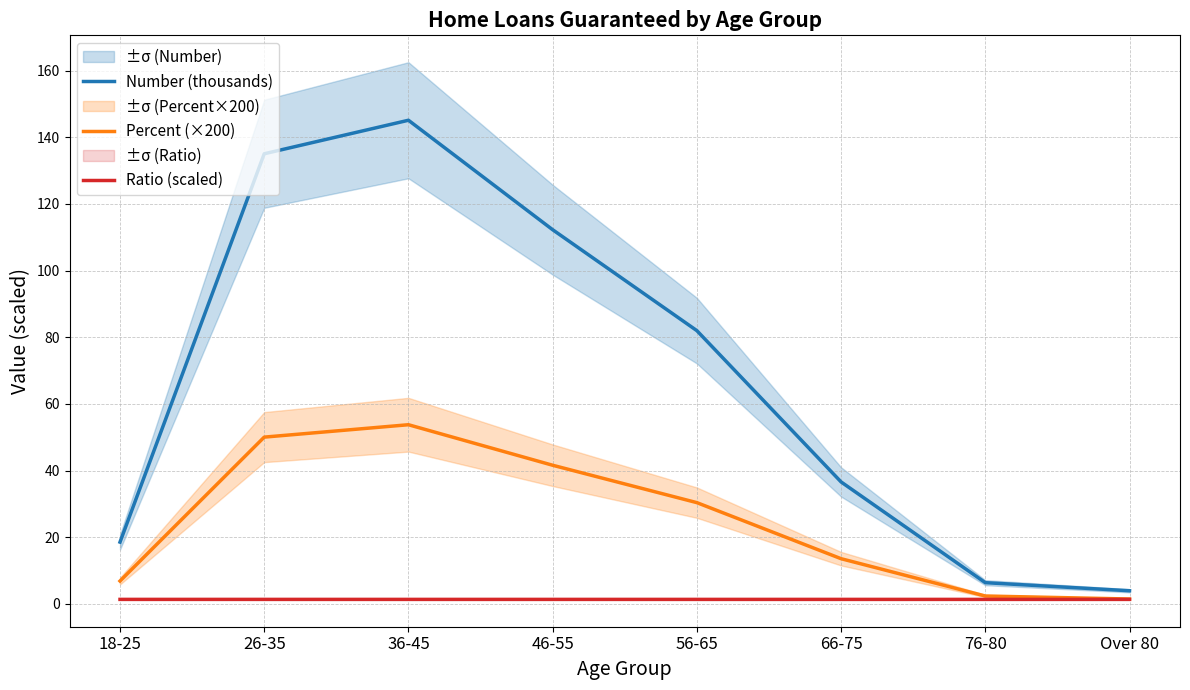

Reading right to left, what are all the values shown in this chart?

Number (thousands): 3.9	6.4	36.6	82.0	112.3	145.1	135.1	18.5
Percent (×200): 1.5	2.4	13.6	30.4	41.6	53.8	50.0	6.9
Ratio (scaled): 1.3	1.3	1.3	1.3	1.3	1.3	1.3	1.4